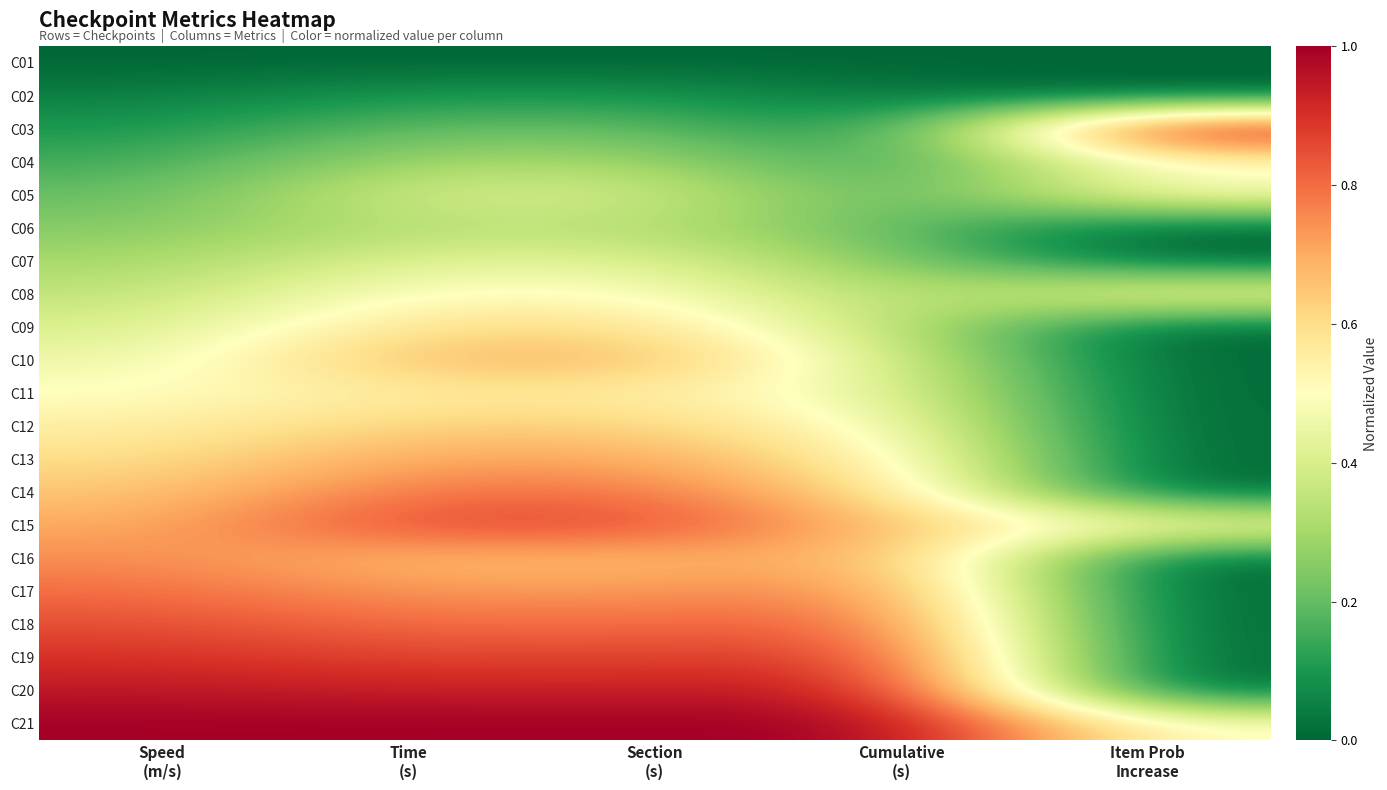

Between Time
(s) and Speed
(m/s), which is larger?

Time
(s)